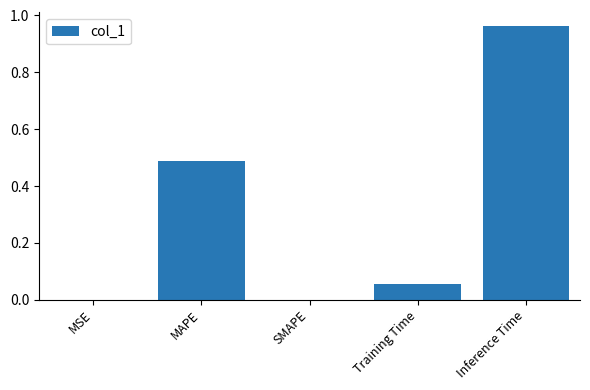

What is the change in value from SMAPE to Training Time?

+0.1